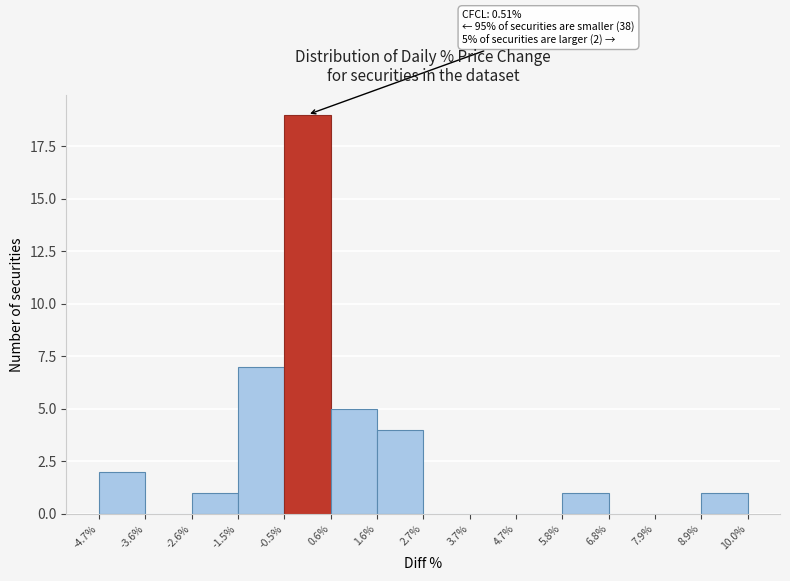

Over which range of the x-axis is the bar tallest?

-0.5% to 0.6%